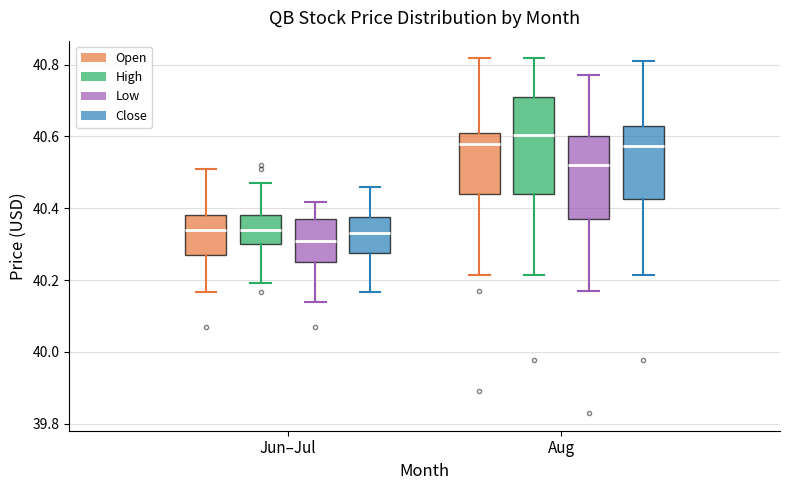

Reading left to right, transcribe this box plot: for each box, give where its median line is, the range the box spans, and where its two whiskers end, as read against the y-axis. The values are not printed on the chart, so give them approximately, as read against the axis.

Jun–Jul (Open): median 40.34, box 40.28 to 40.38, whiskers 40.16 to 40.50
Jun–Jul (High): median 40.34, box 40.30 to 40.38, whiskers 40.20 to 40.48
Jun–Jul (Low): median 40.32, box 40.26 to 40.36, whiskers 40.14 to 40.42
Jun–Jul (Close): median 40.34, box 40.28 to 40.38, whiskers 40.16 to 40.46
Aug (Open): median 40.58, box 40.44 to 40.62, whiskers 40.22 to 40.82
Aug (High): median 40.60, box 40.44 to 40.70, whiskers 40.22 to 40.82
Aug (Low): median 40.52, box 40.36 to 40.60, whiskers 40.16 to 40.78
Aug (Close): median 40.58, box 40.42 to 40.64, whiskers 40.22 to 40.82